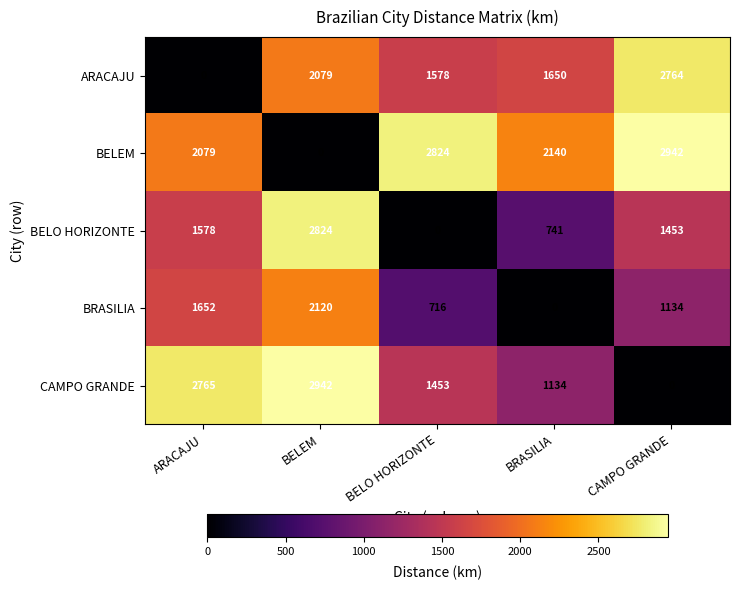

The BELO HORIZONTE series shows 339 at BRASILIA. True or false?

False